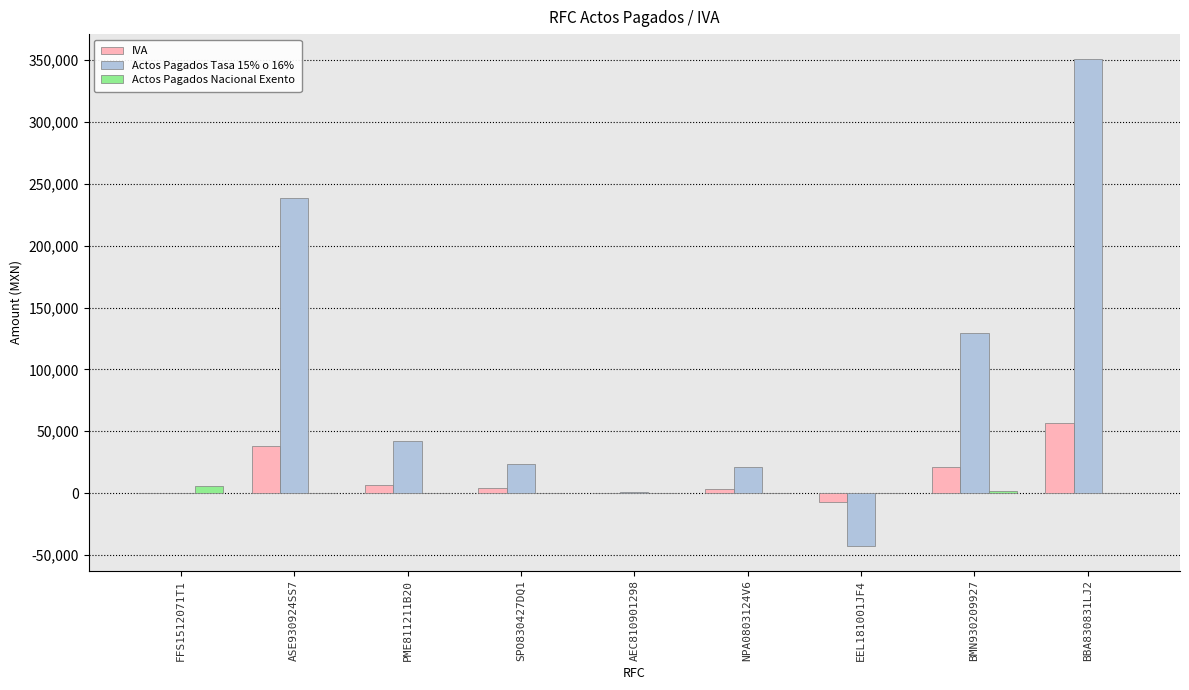

What is the maximum value shown in the chart?

351344.2